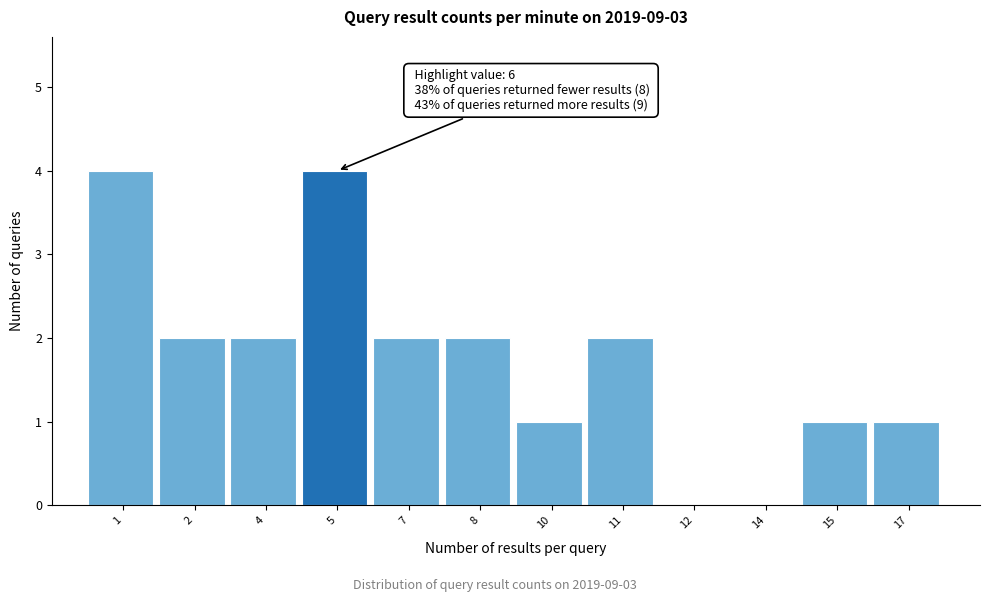

Reading left to right, extract all data points from this chart.

1=4	2=2	4=2	5=4	7=2	8=2	10=1	11=2	12=0	14=0	15=1	17=1